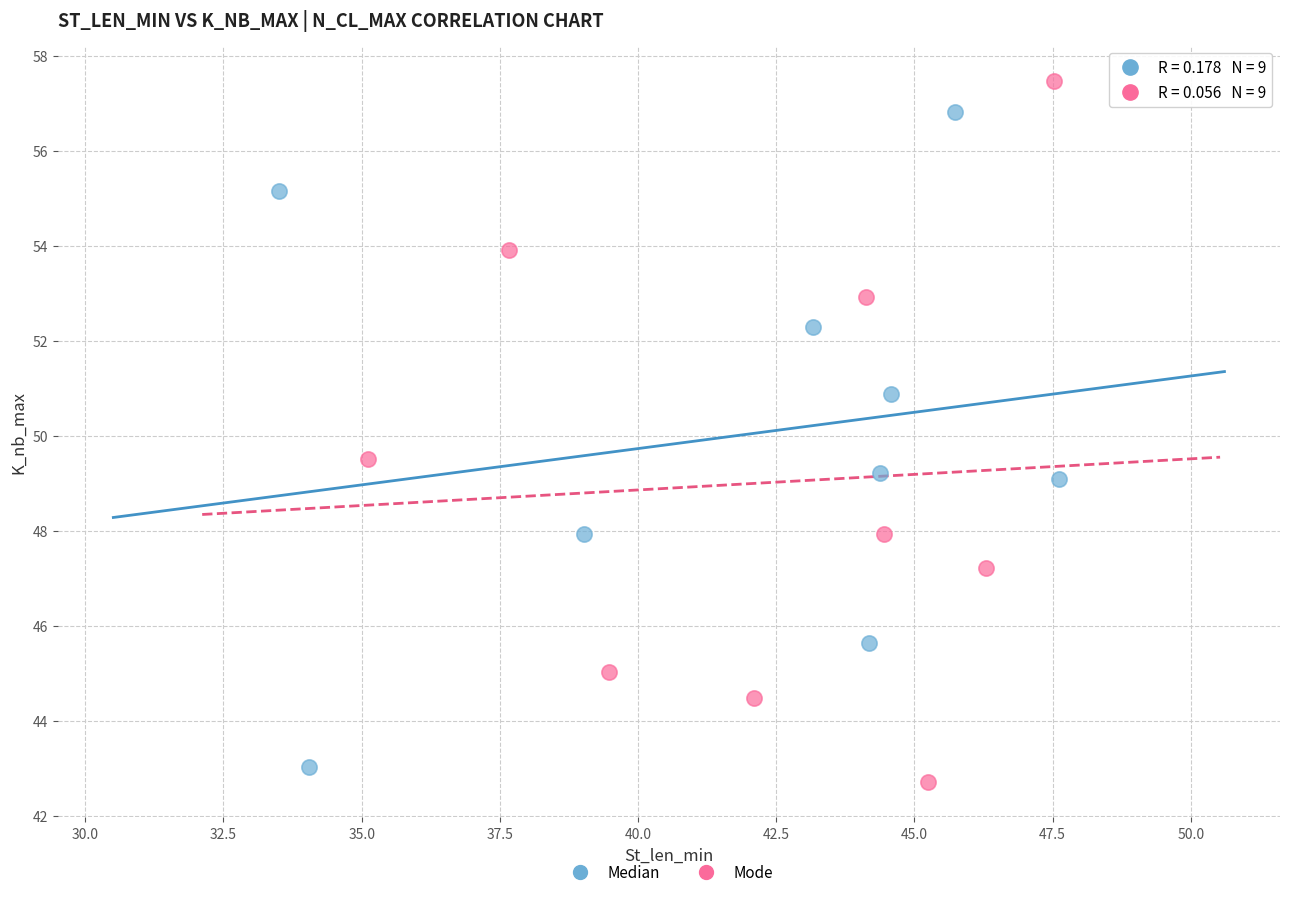

Which series contains the highest Y value?

Mode